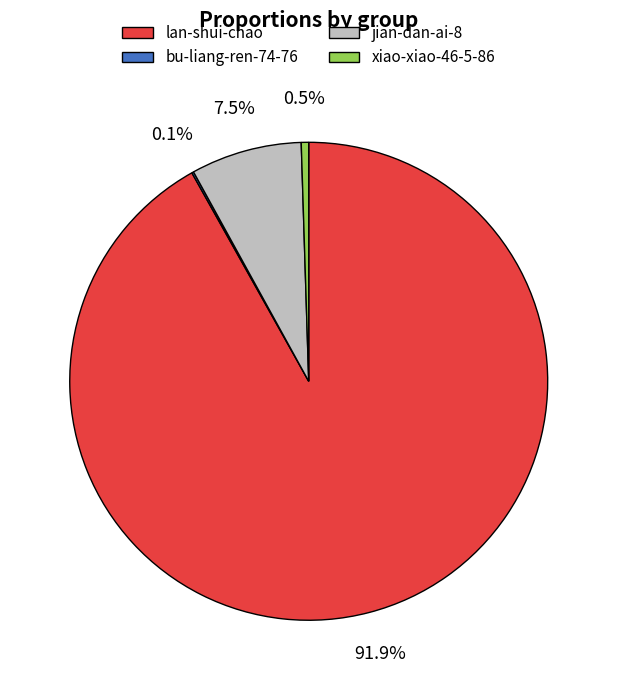

What is the ratio of the value at jian-dan-ai-8 to the value at xiao-xiao-46-5-86?

15.0